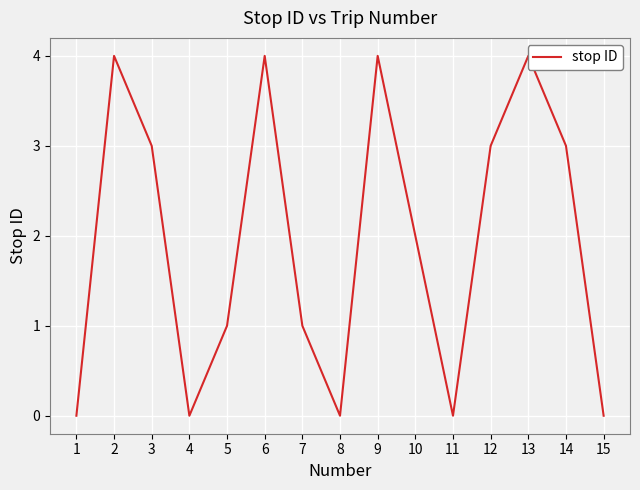

What is the difference between the second highest and second lowest values?

4